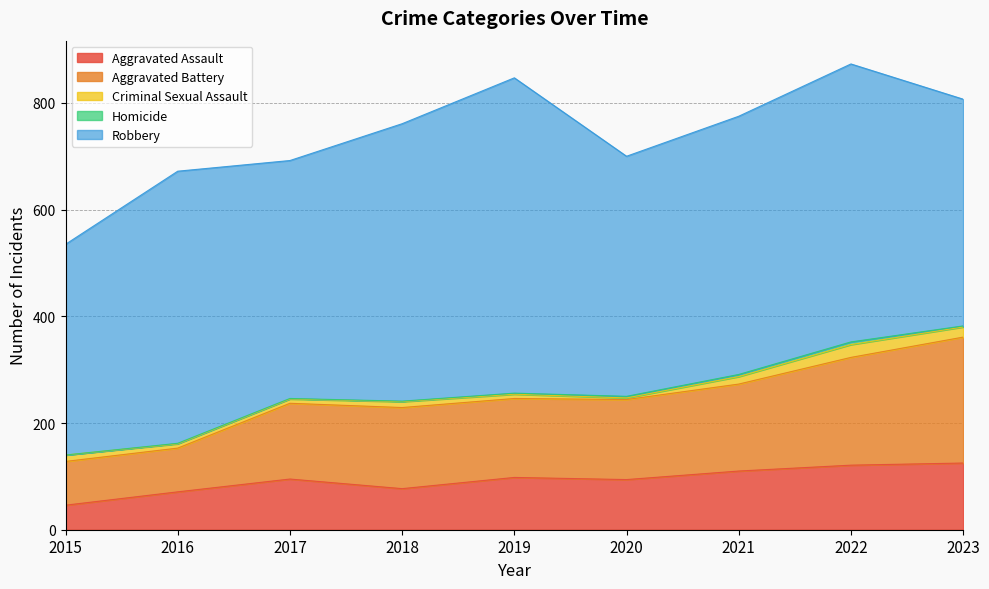

The Aggravated Battery series shows 145 at 2015. True or false?

False